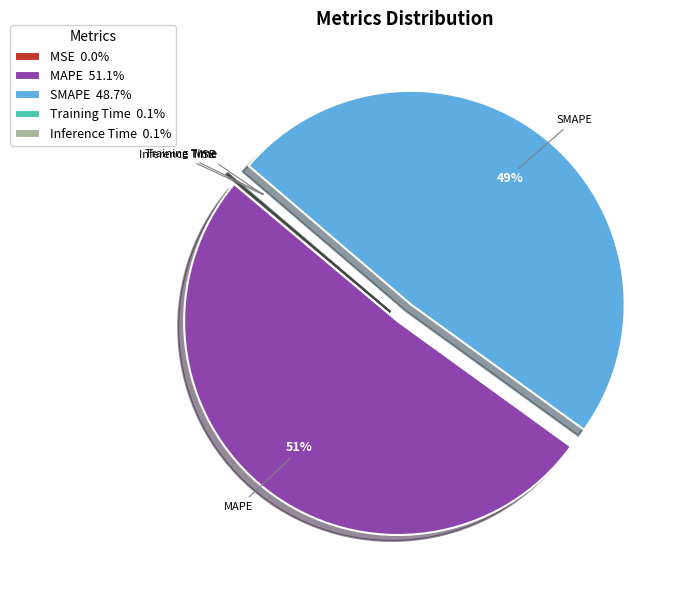

Is there a majority slice in this chart?

Yes